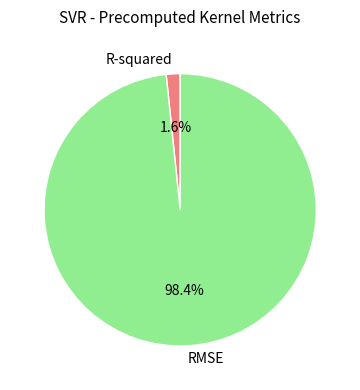

Rank the categories by value from highest to lowest.

RMSE, R-squared